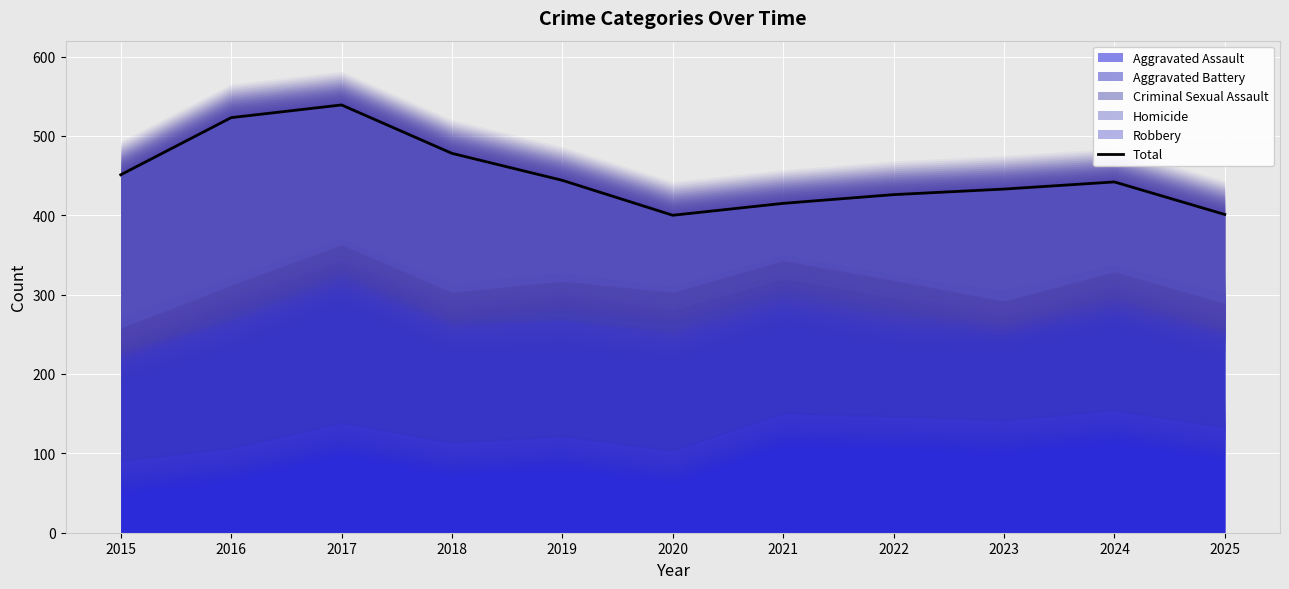

What is the difference between the second highest and minimum values?

123